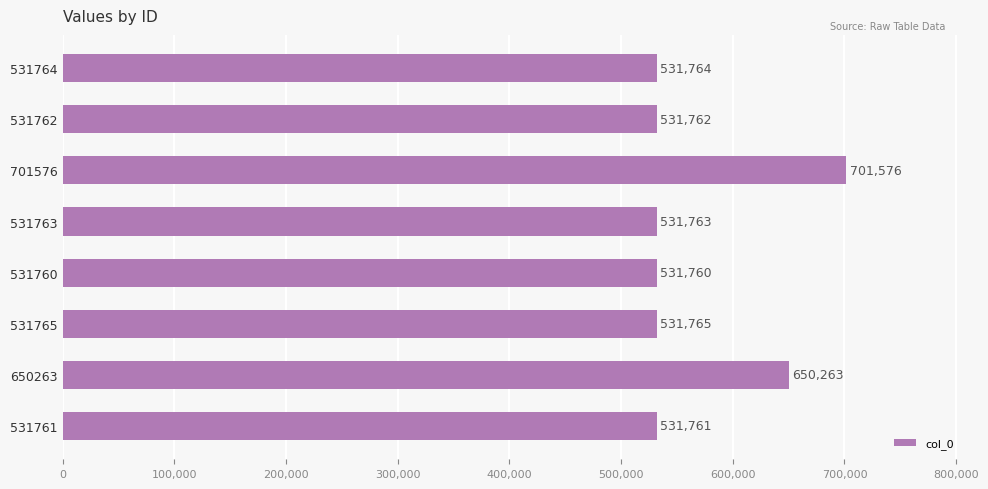

Rank the categories by value from lowest to highest.

531760, 531761, 531762, 531763, 531764, 531765, 650263, 701576